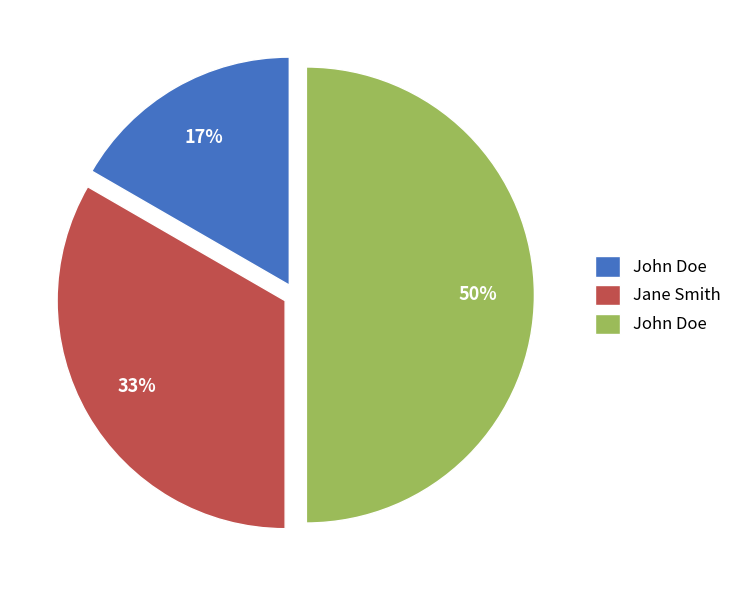

To the nearest percent, what is the average slice percentage?

33%